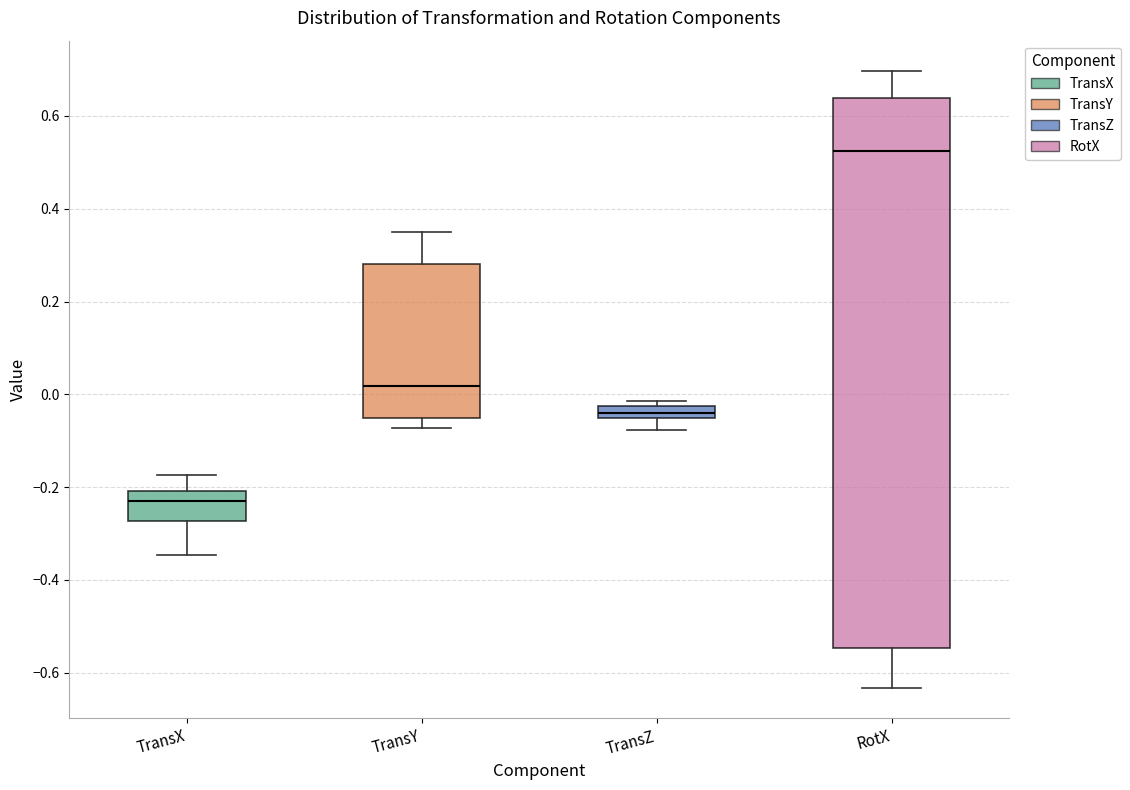

Which box has the lowest median line?

TransX